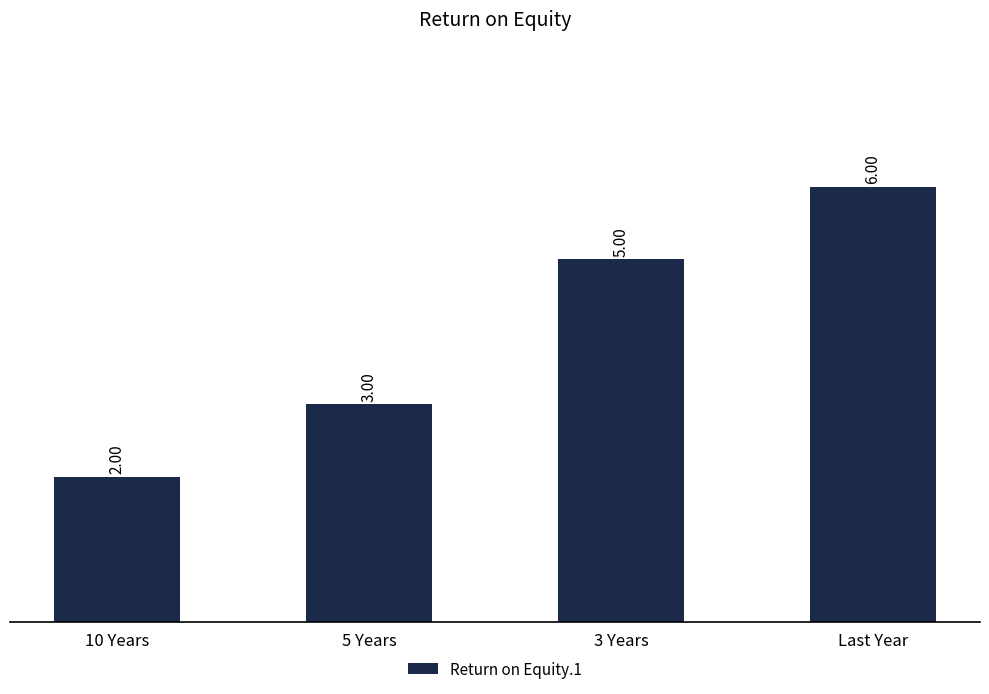

Reading right to left, transcribe all the data shown in this chart.

6	5	3	2